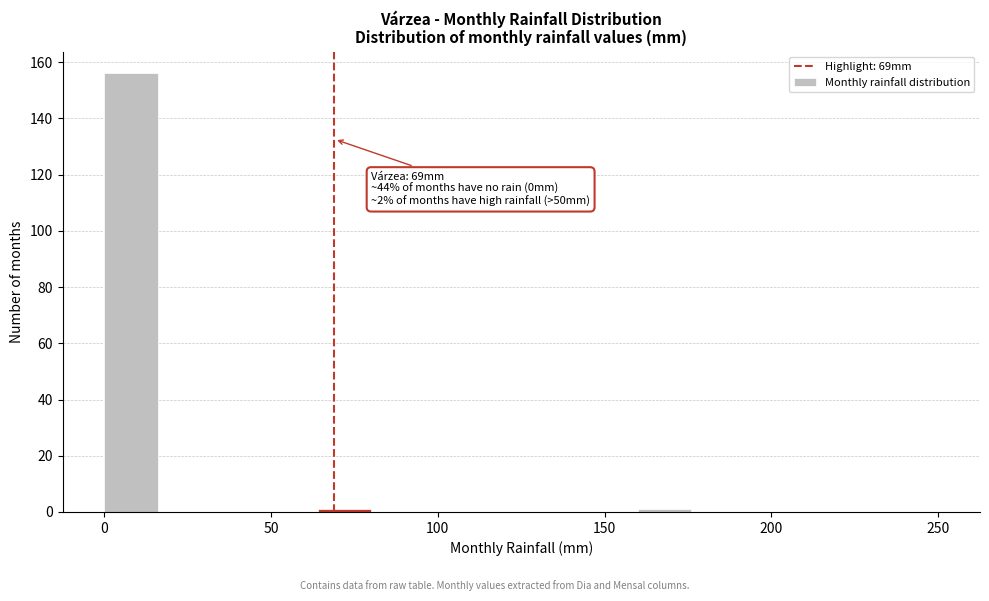

Read against the x-axis, roughly where is the centre of the tallest bar?

10